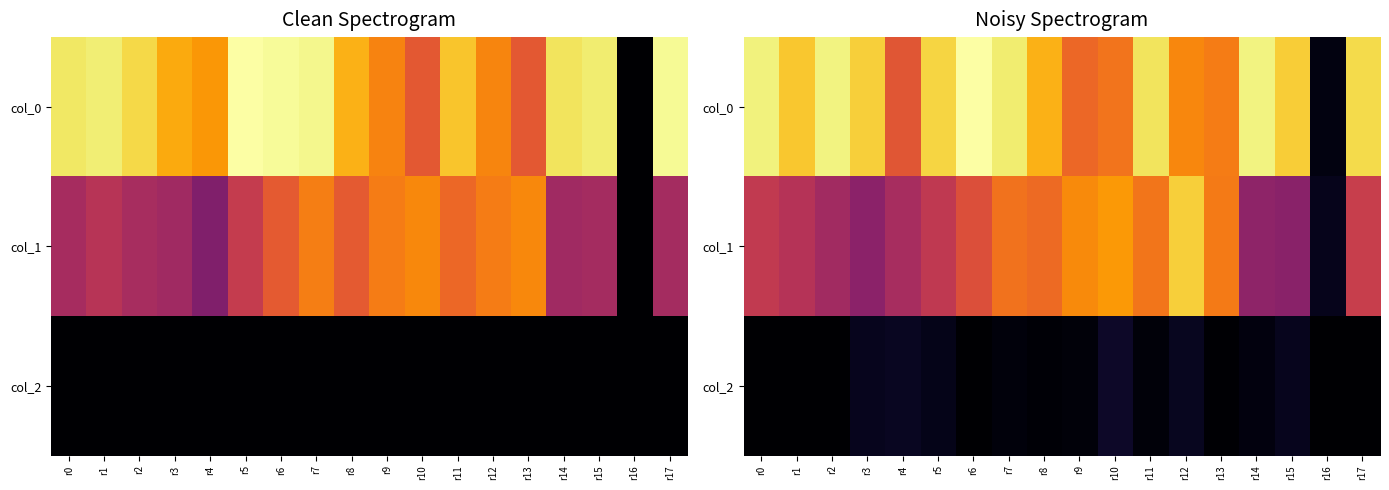

Count the number of categories in the chart.

18